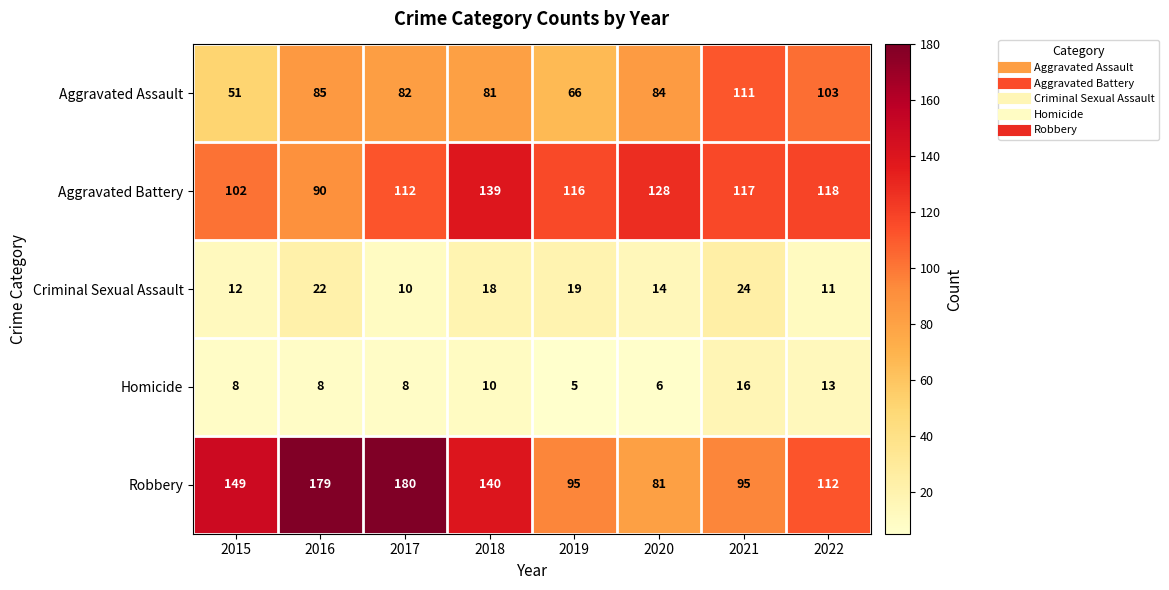

How many values in the Aggravated Battery series are below 117?

4